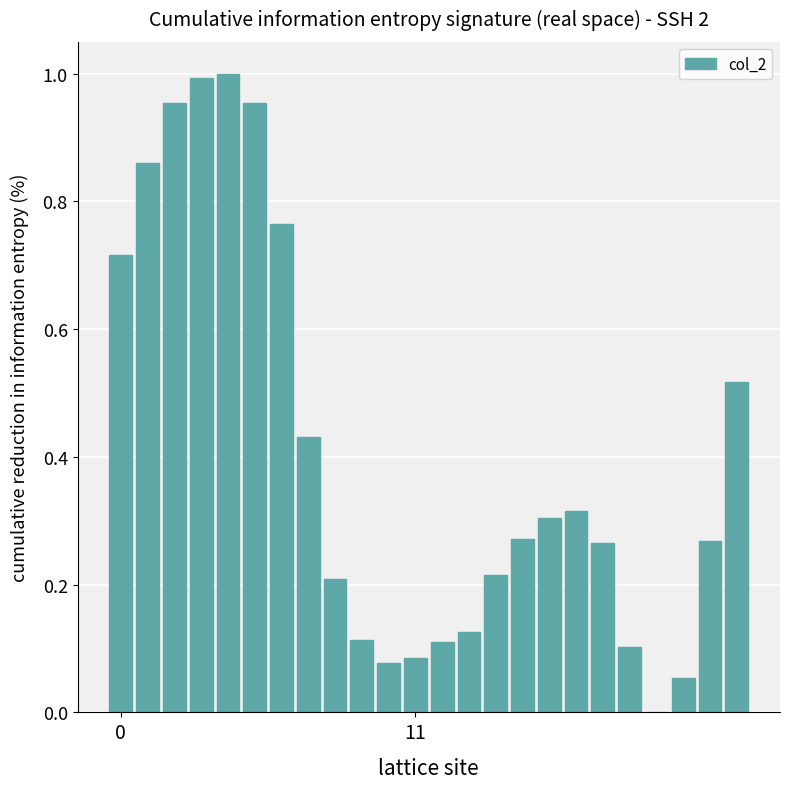

What is the sum of all values?

9.7